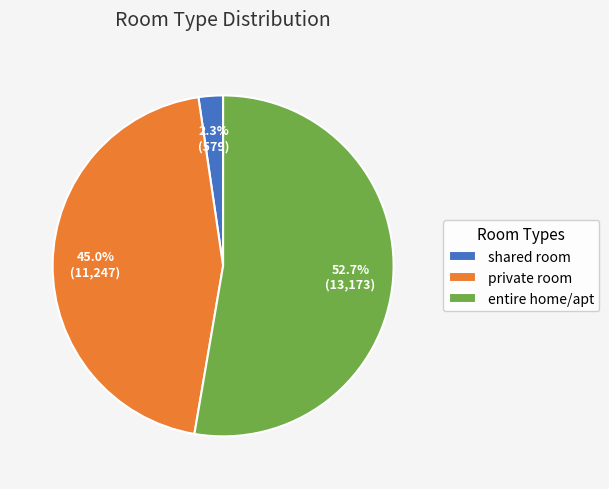

Do shared room and entire home/apt together represent more than half of the pie?

Yes